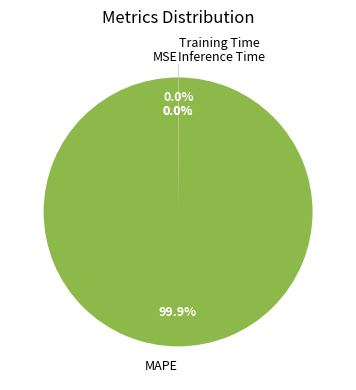

Which slice is the largest?

MAPE